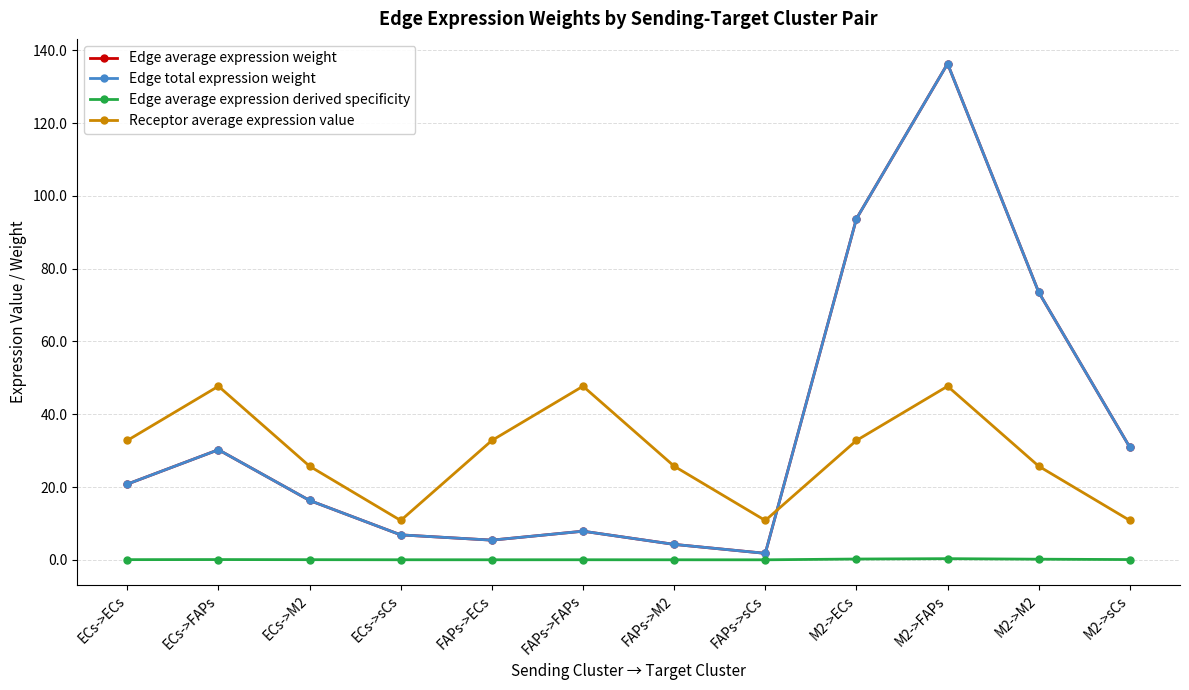

True or false: Edge average expression weight and Edge total expression weight cross at least once.

False